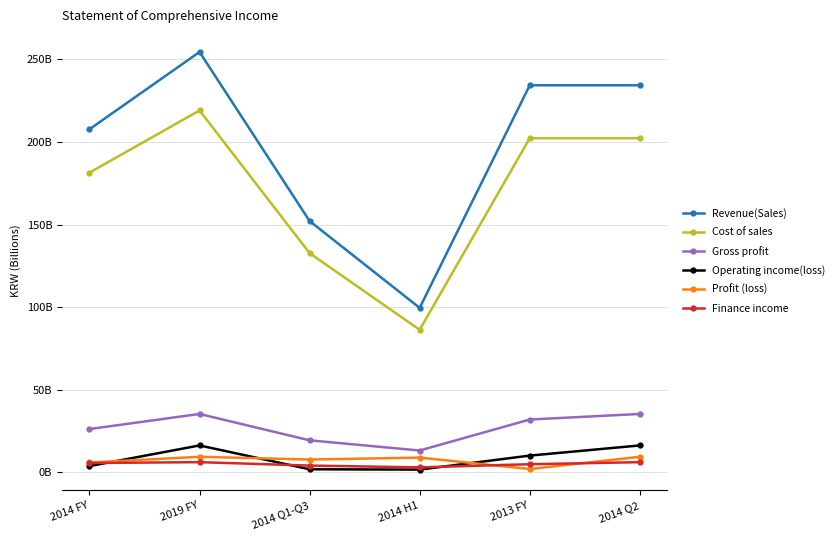

What is the difference between the highest and lowest values at 2014 FY?

203845446125